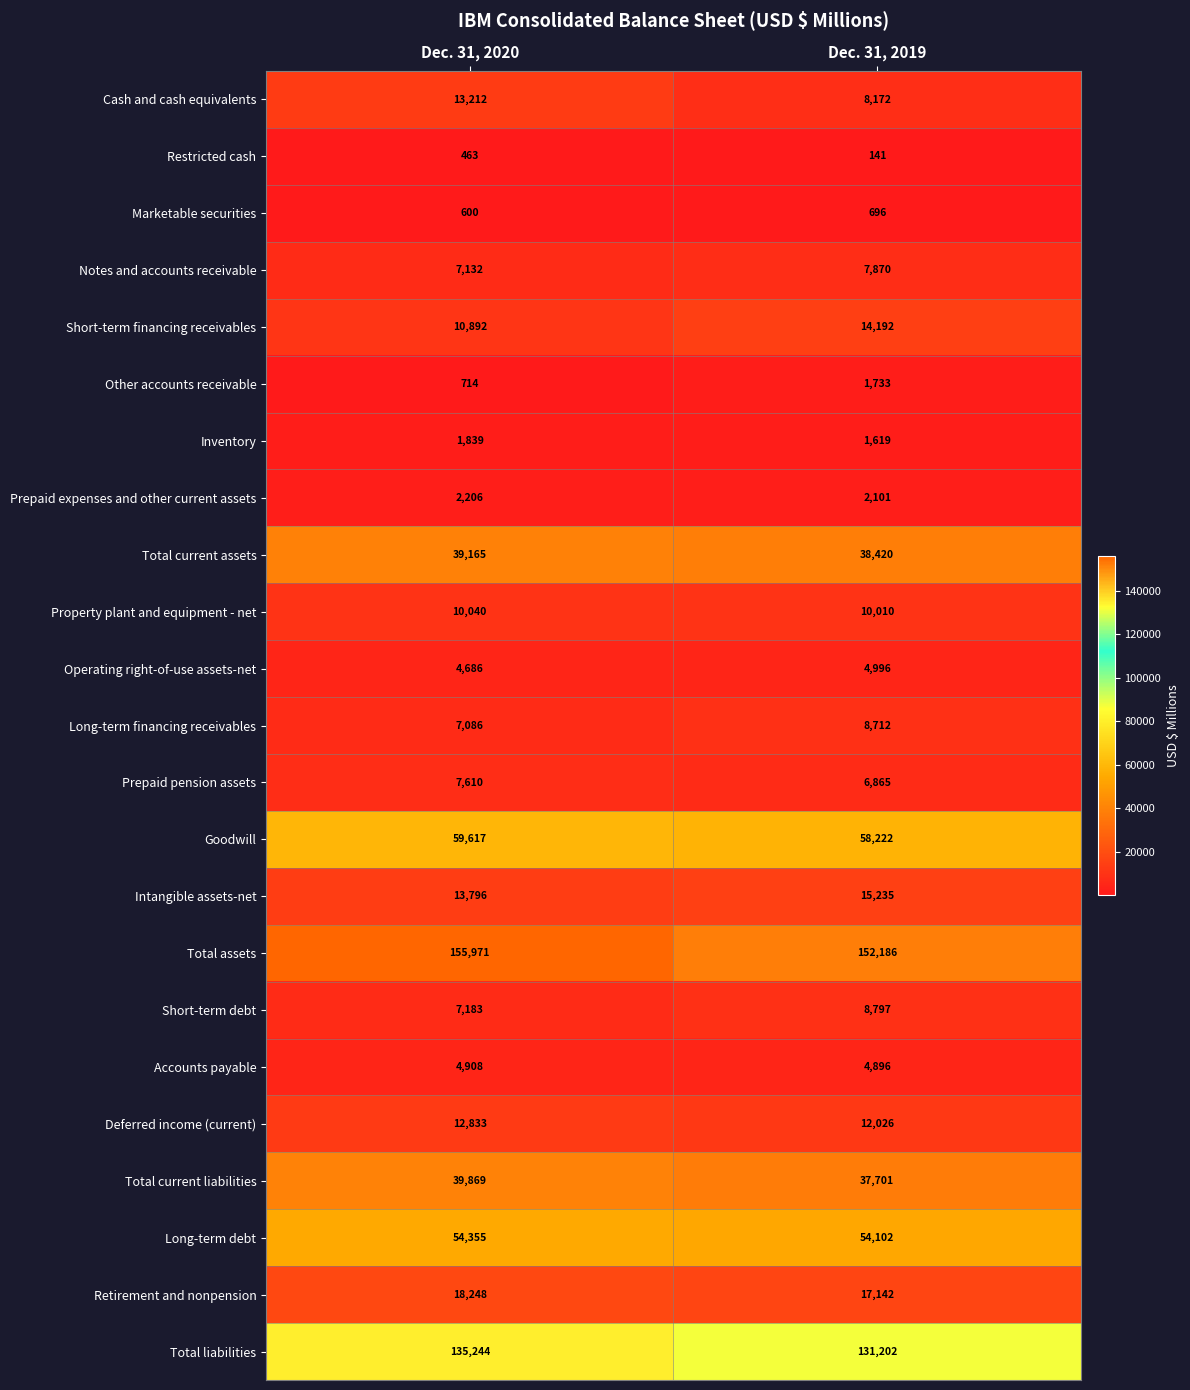

Which series has the largest range (max minus min)?

Cash and cash equivalents